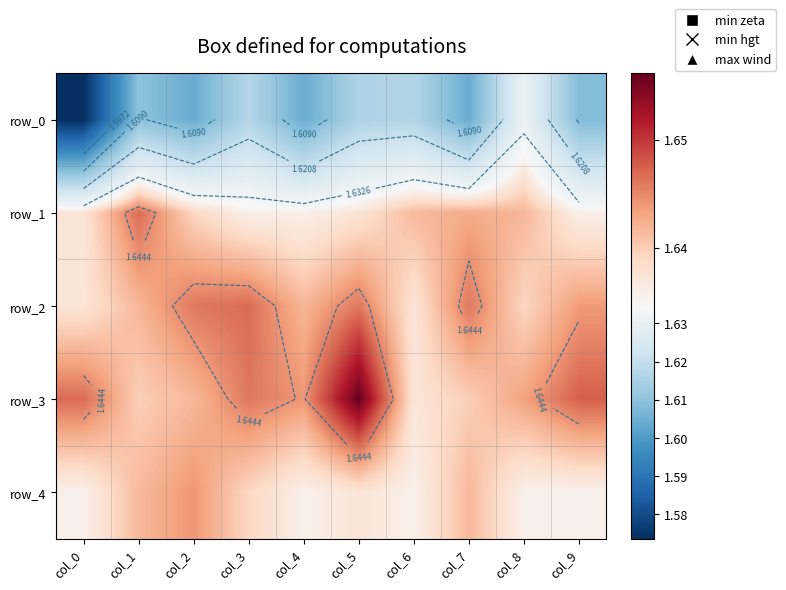

True or false: row_4 has a value of 2.3 at col_1.

False